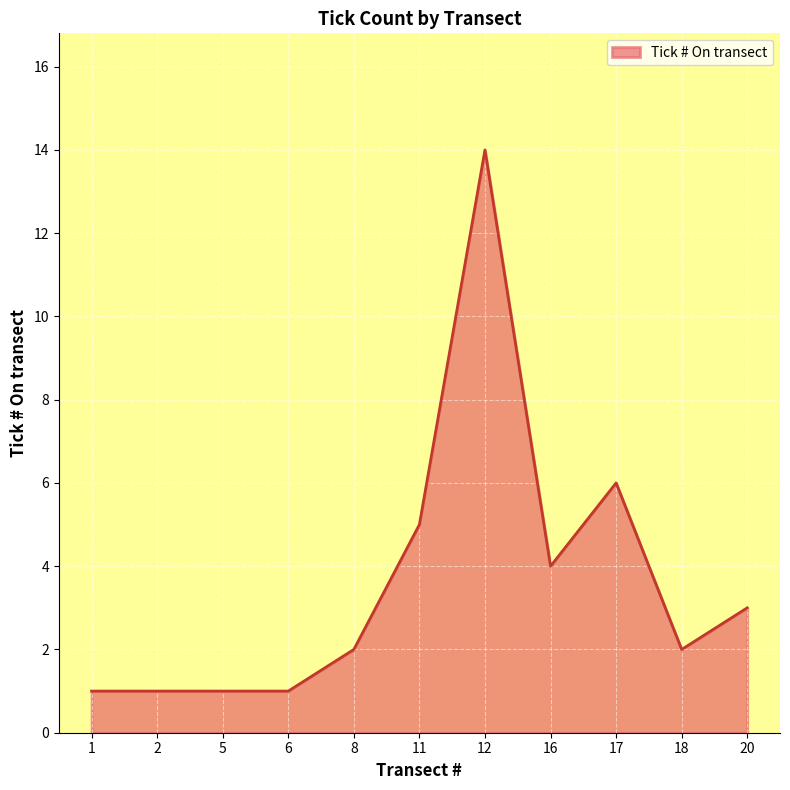

What is the greatest value displayed?

14